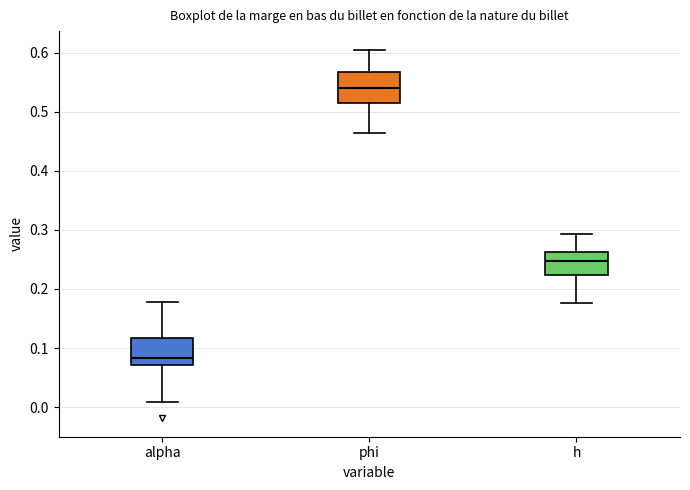

Where does the lower whisker of the box for h end on the y-axis? The values are not printed on the chart, so give them approximately, as read against the axis.

0.18